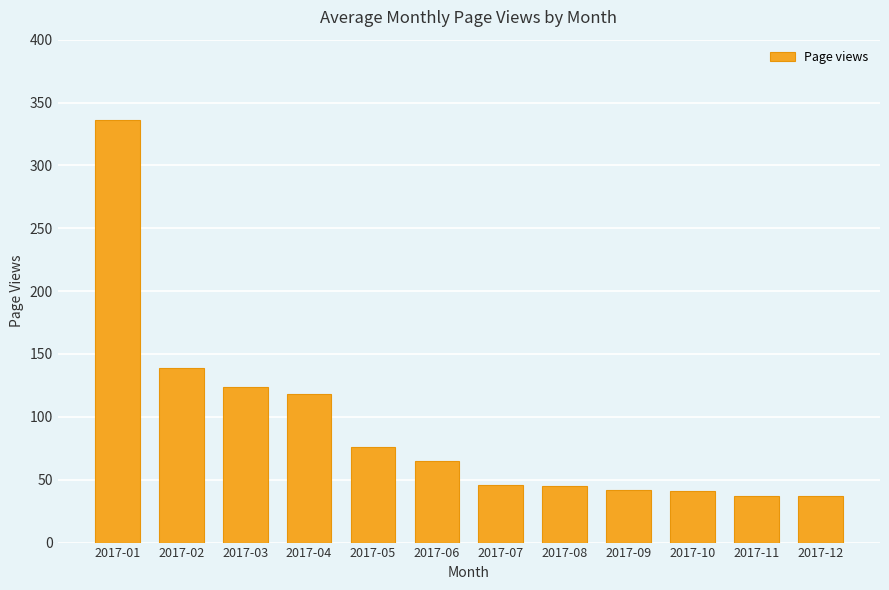

What is the maximum value shown in the chart?

336